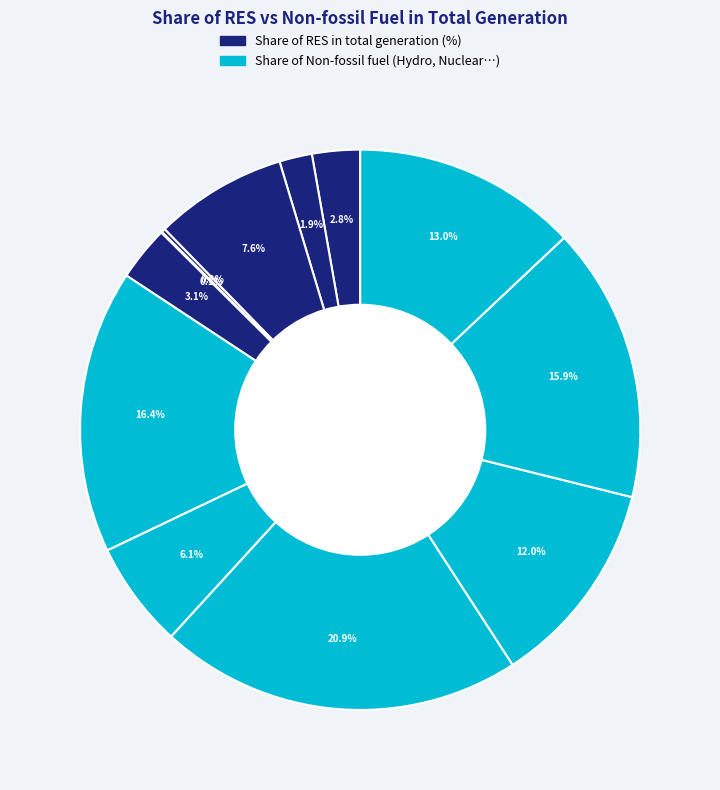

To the nearest percent, what is the average slice percentage?

8%